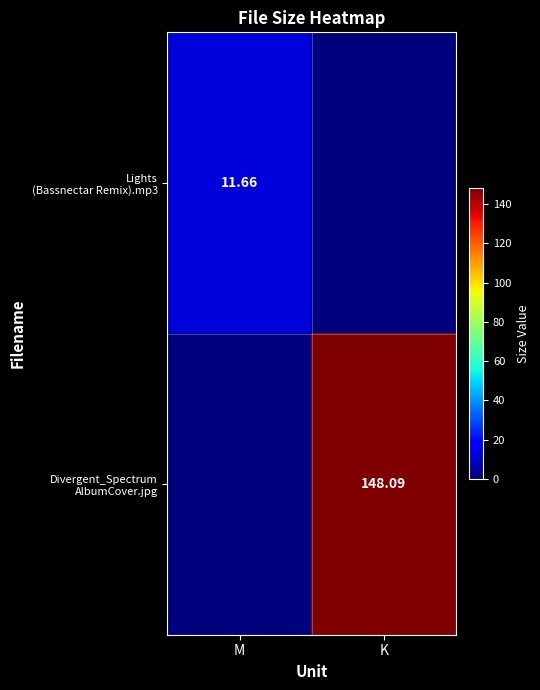

What is the sum of the Divergent_Spectrum AlbumCover.jpg values at M and K?

148.1